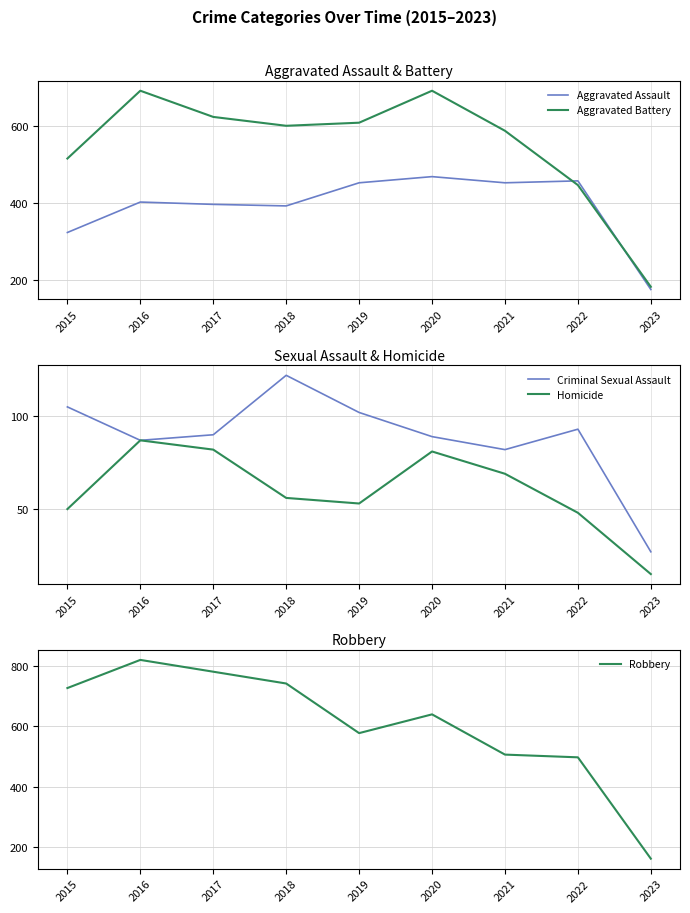

At which category is the sum across all series the highest?

2016